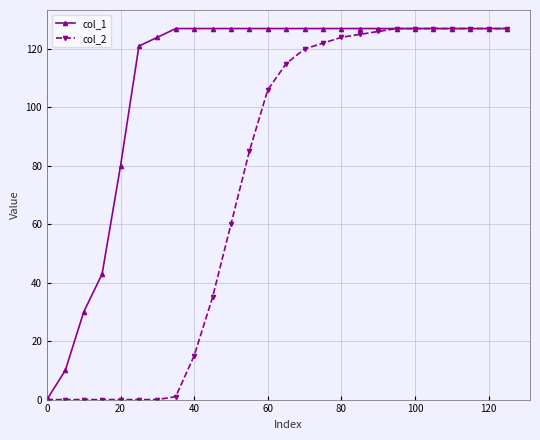

List the series in order of their overall mean, lowest first.

col_2, col_1